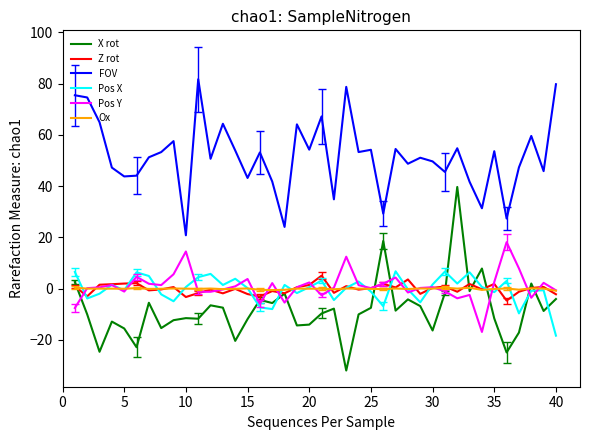

True or false: Pos Y has more than 0 interior local peaks.

True